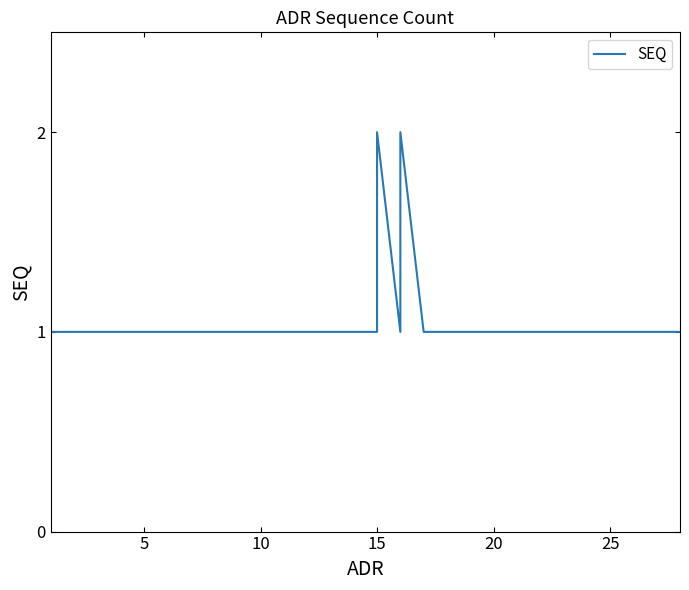

Count the number of data series in this chart.

1